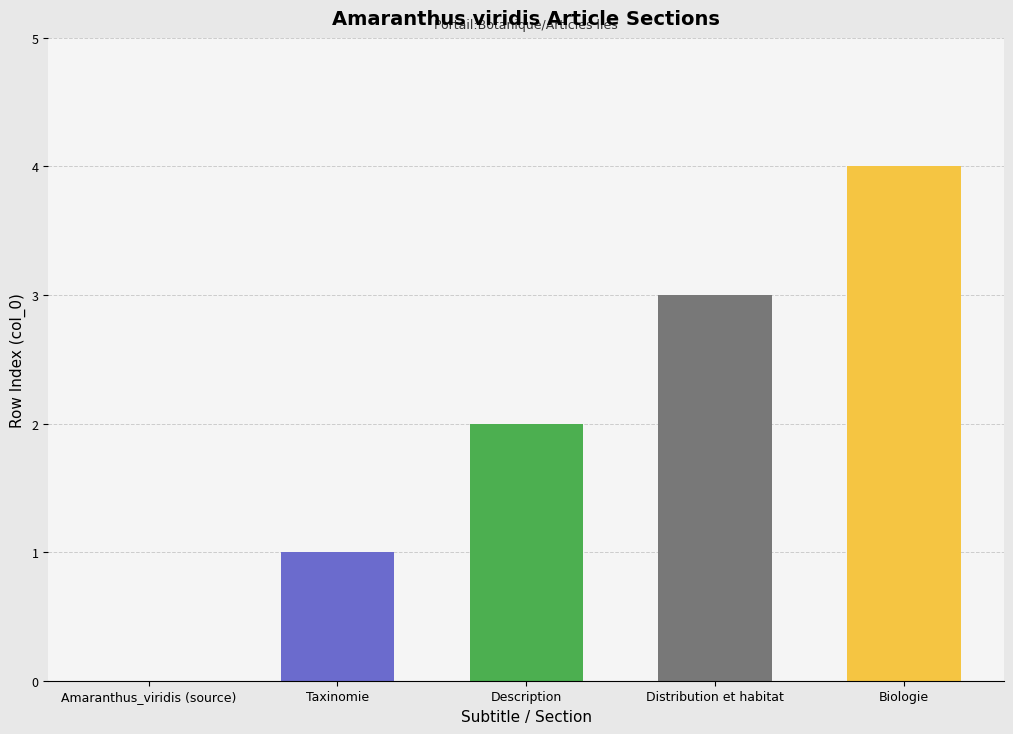

At which category does the chart reach its peak across all series?

Biologie